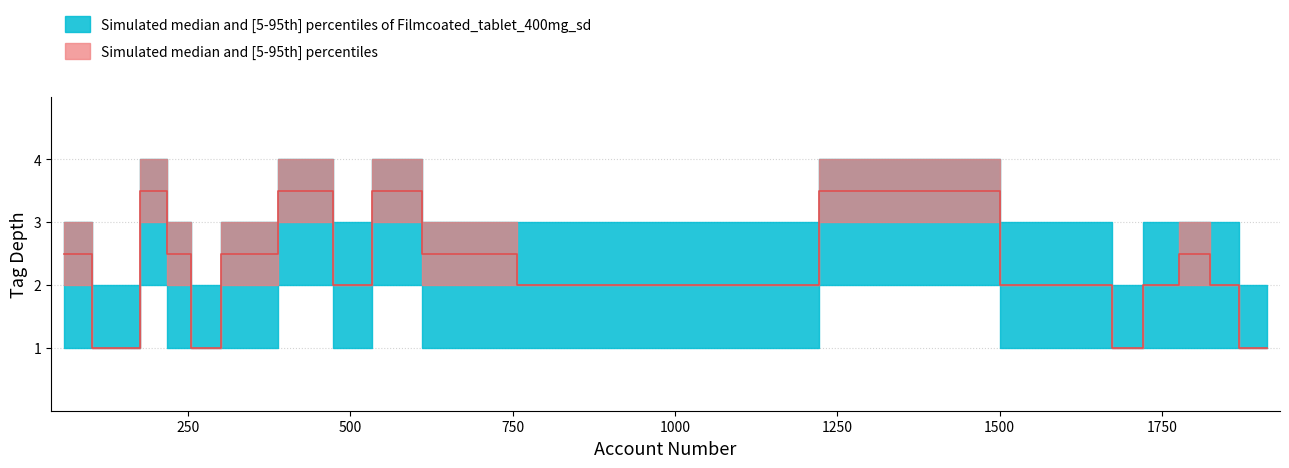

Does the chart have visible grid lines?

Yes